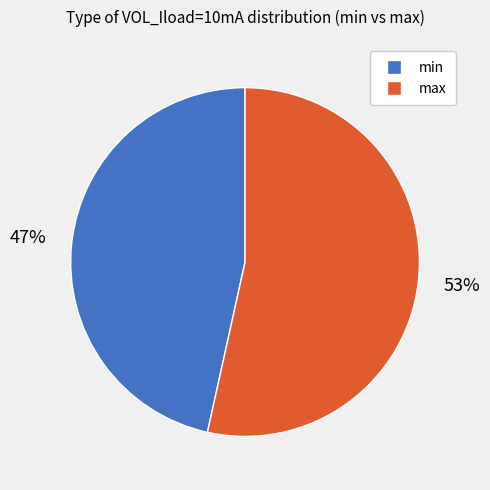

How many slices are in this pie chart?

2